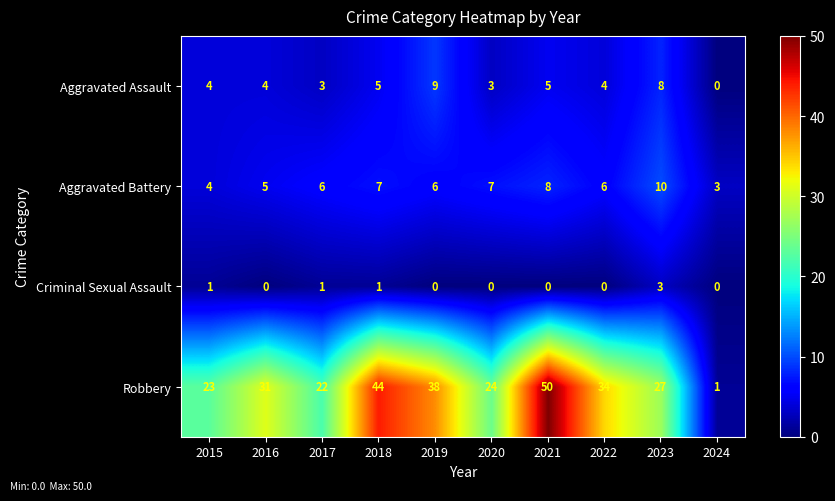

Which series changed the most between 2017 and 2021?

Robbery